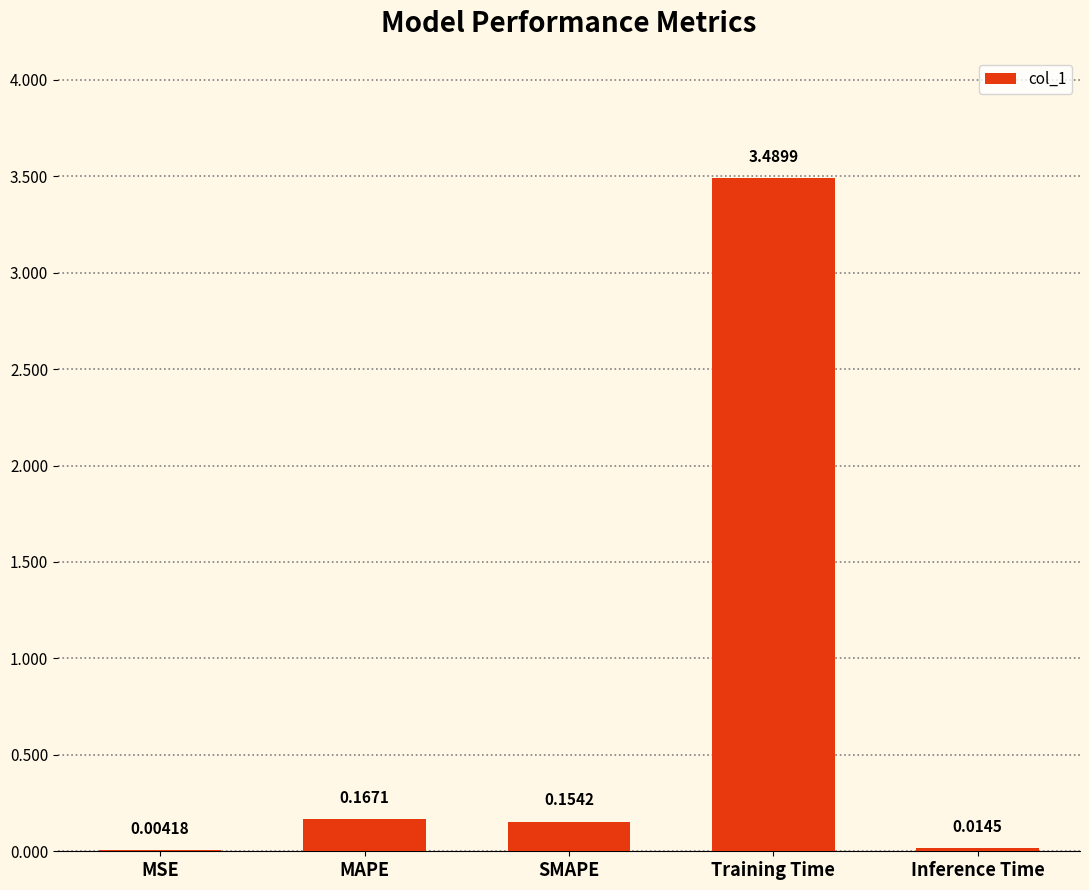

What is the sum of all values?

3.8